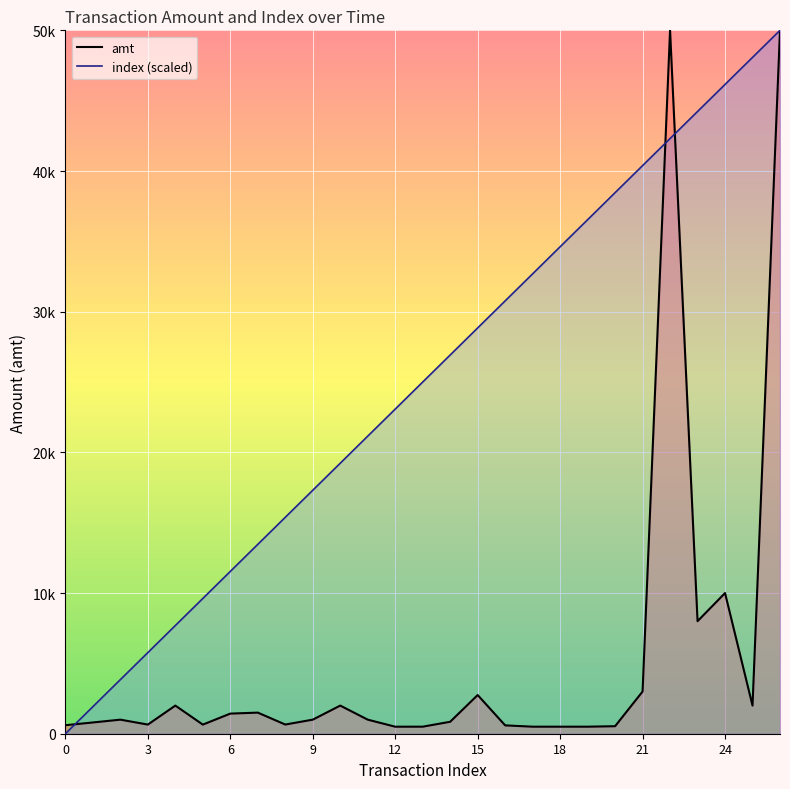

Reading left to right, extract all data points from this chart.

amt: 605.0	800.0	1000.0	650.0	2000.0	648.0	1430.0	1500.0	653.0	1000.0	2000.0	1000.0	499.0	500.5	850.0	2750.0	594.0	500.0	500.0	500.0	534.0	2999.0	50000.0	8000.0	10000.0	2000.0	50000.0
index (scaled): 0.0	1923.1	3846.2	5769.2	7692.3	9615.4	11538.5	13461.5	15384.6	17307.7	19230.8	21153.8	23076.9	25000.0	26923.1	28846.2	30769.2	32692.3	34615.4	36538.5	38461.5	40384.6	42307.7	44230.8	46153.8	48076.9	50000.0